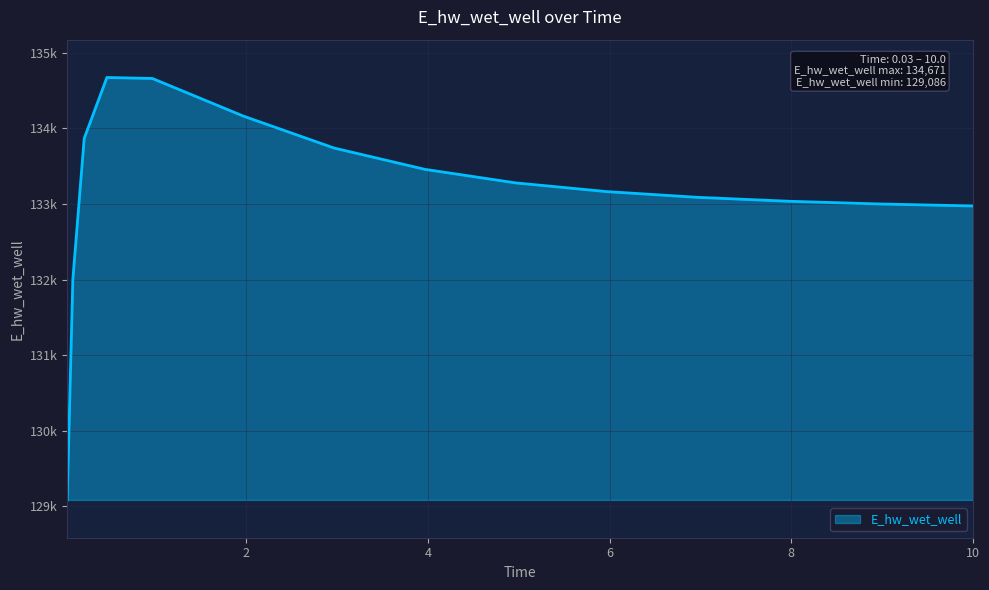

Does the chart display data point markers on the line(s)?

No